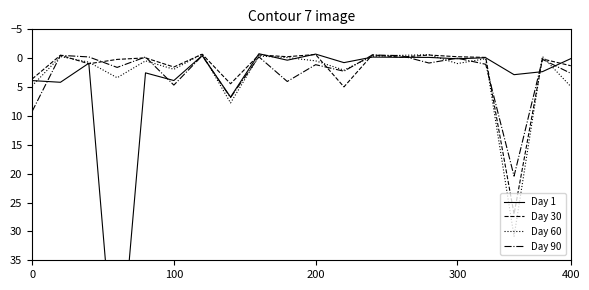

At which category is the sum across all series the highest?

17